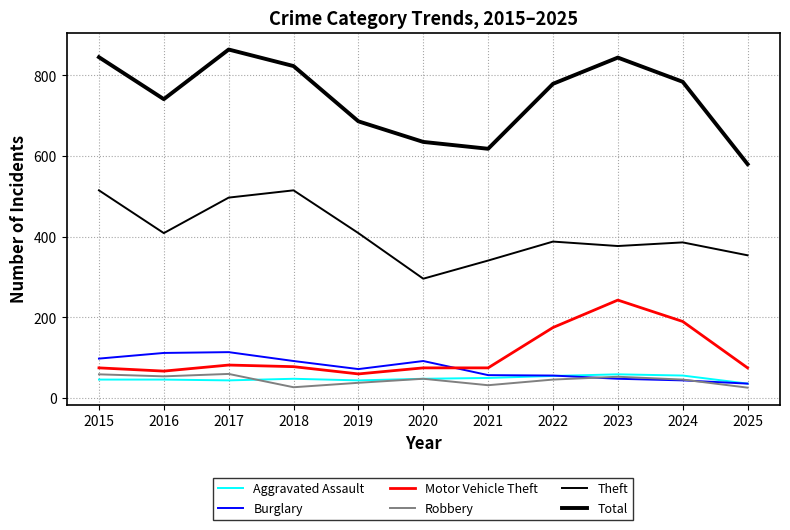

How many lines are shown in the chart?

6